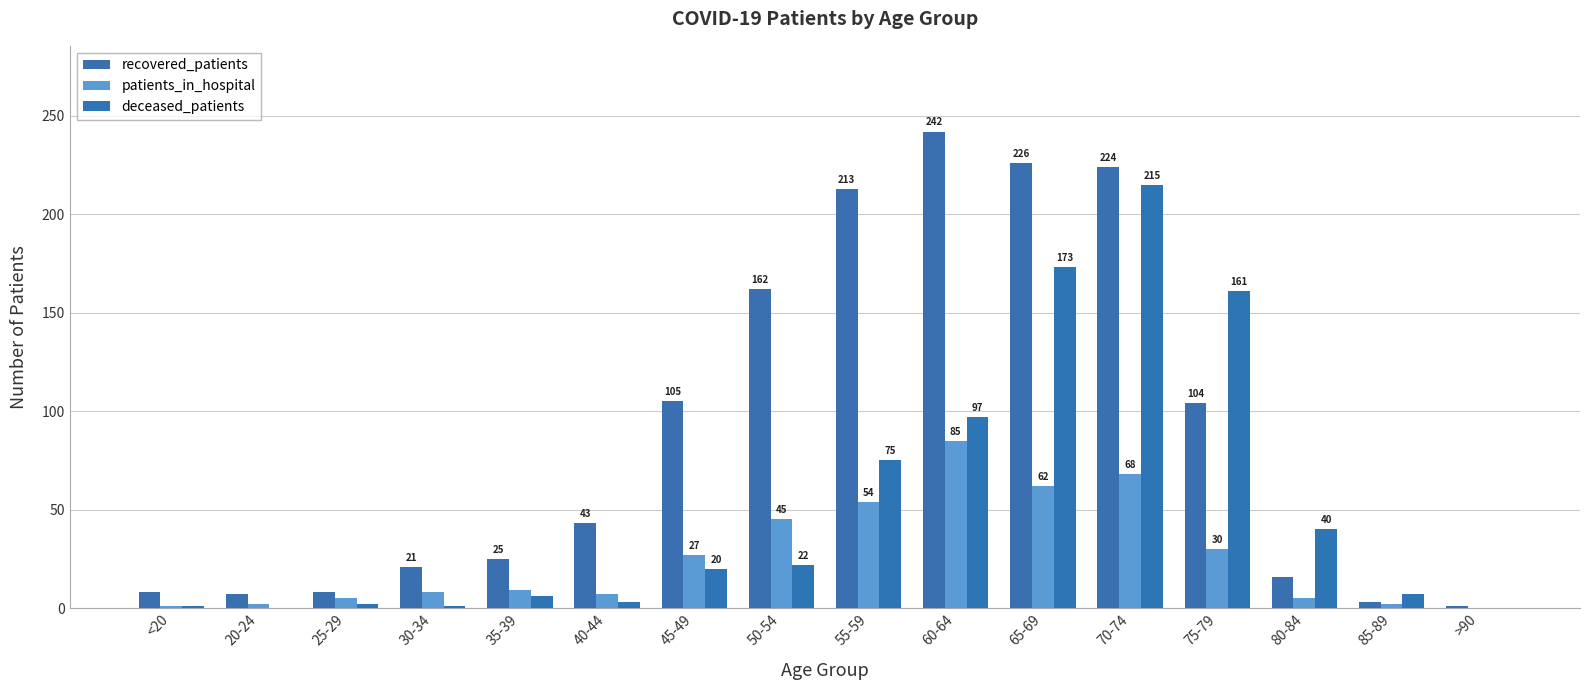

What is the maximum value for recovered_patients?

242